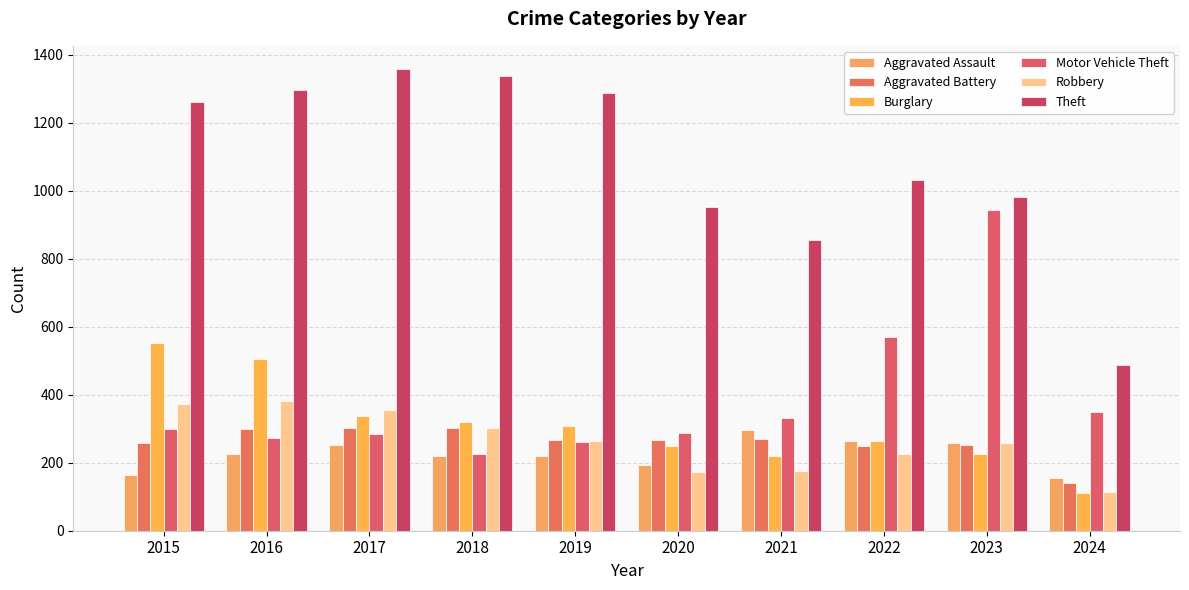

How many bars are there in each group?

6